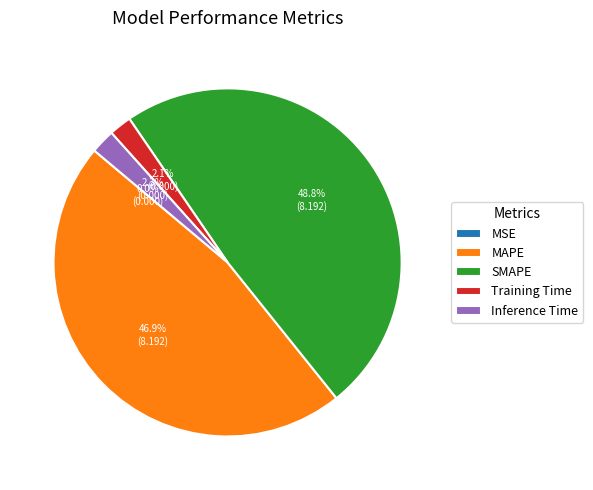

How many segments does this pie chart have?

5